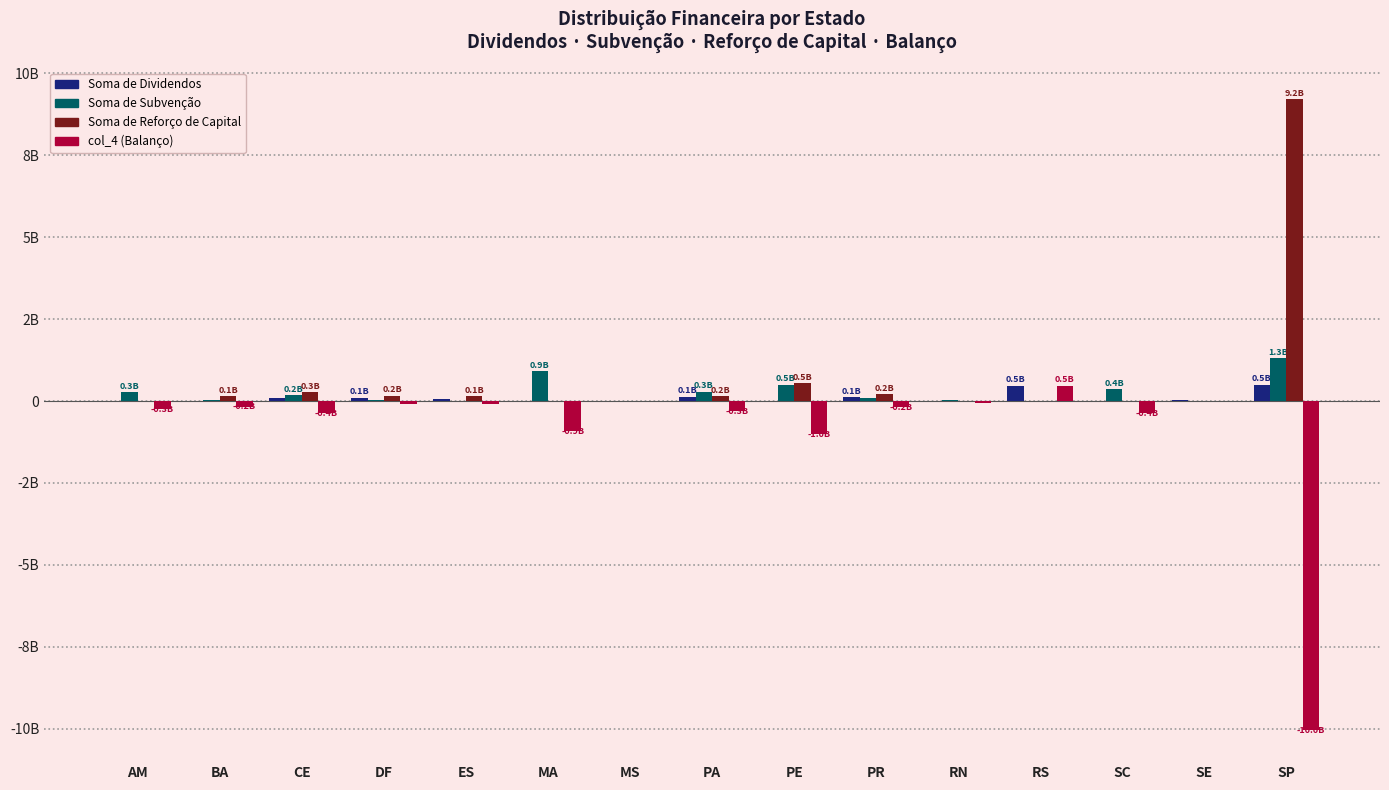

Are the bars grouped side by side (vs. stacked)?

Yes